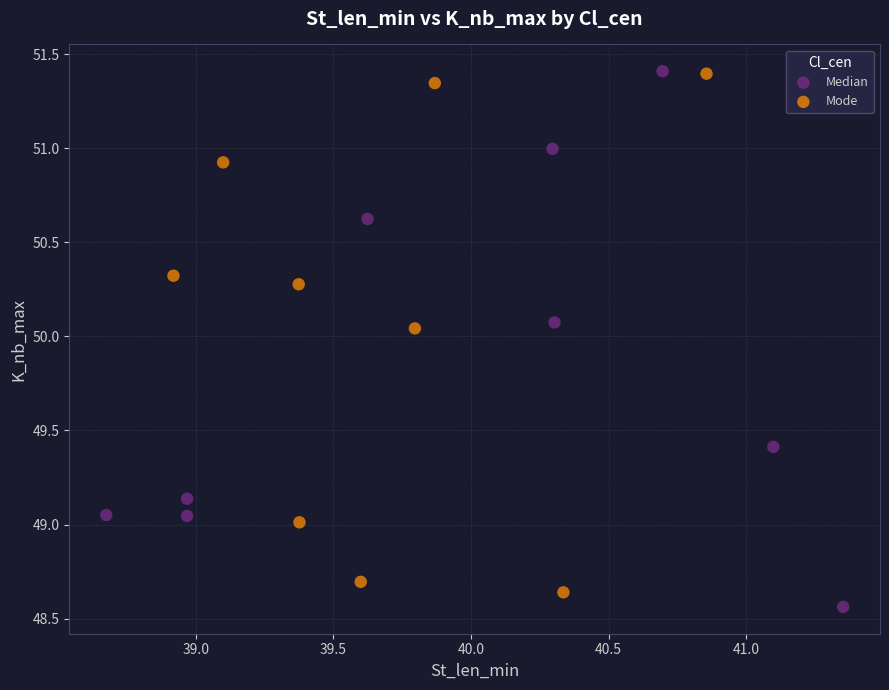

What are all the series names shown in the legend?

Median, Mode